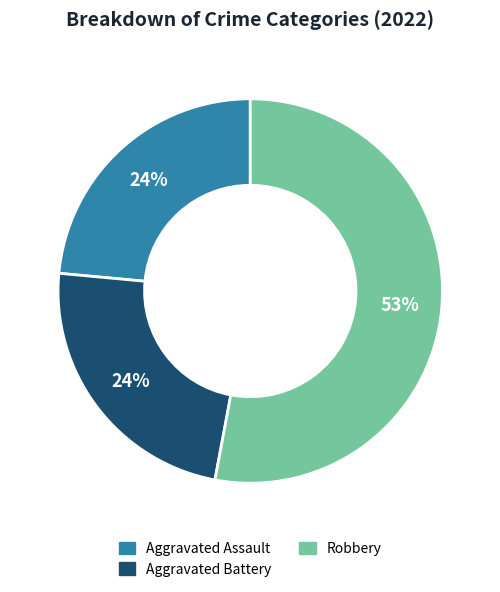

To the nearest percent, what is the average slice percentage?

33%